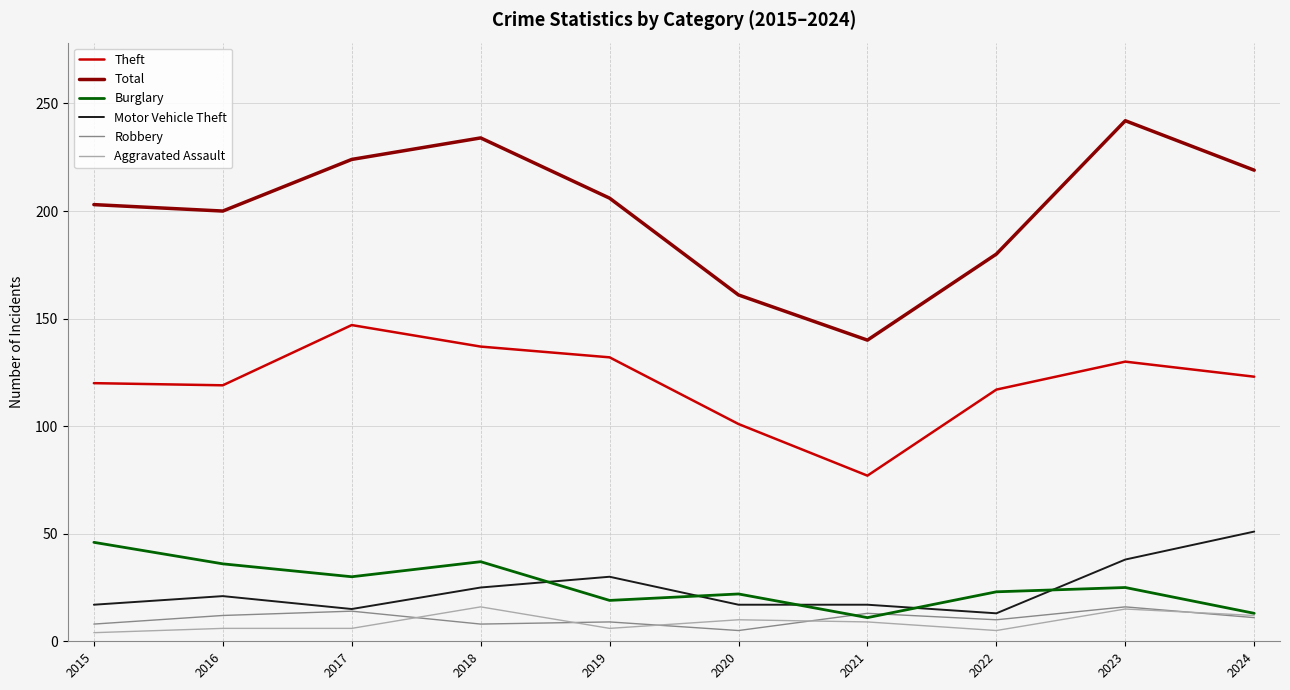

True or false: Aggravated Assault has a value of 16 at 2018.

True